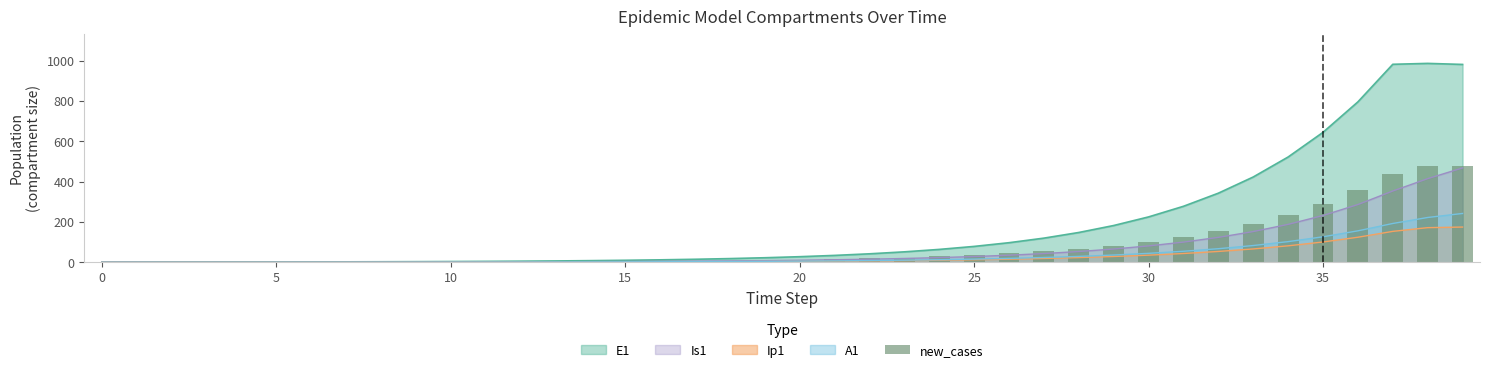

What is the value of the 9th bar from the left?

1.0